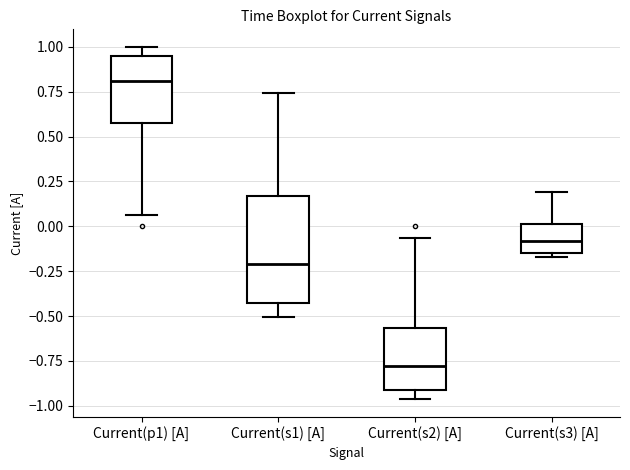

Reading left to right, read every box against the y-axis: the position of its median line, the range the box covers, and the ends of its whiskers. The values are not printed on the chart, so give them approximately, as read against the axis.

Current(p1) [A]: median 0.80, box 0.55 to 0.95, whiskers 0.05 to 1.00
Current(s1) [A]: median -0.20, box -0.45 to 0.15, whiskers -0.50 to 0.75
Current(s2) [A]: median -0.80, box -0.90 to -0.55, whiskers -0.95 to -0.05
Current(s3) [A]: median -0.10, box -0.15 to 0.00, whiskers -0.15 (just below the box's lower edge) to 0.20